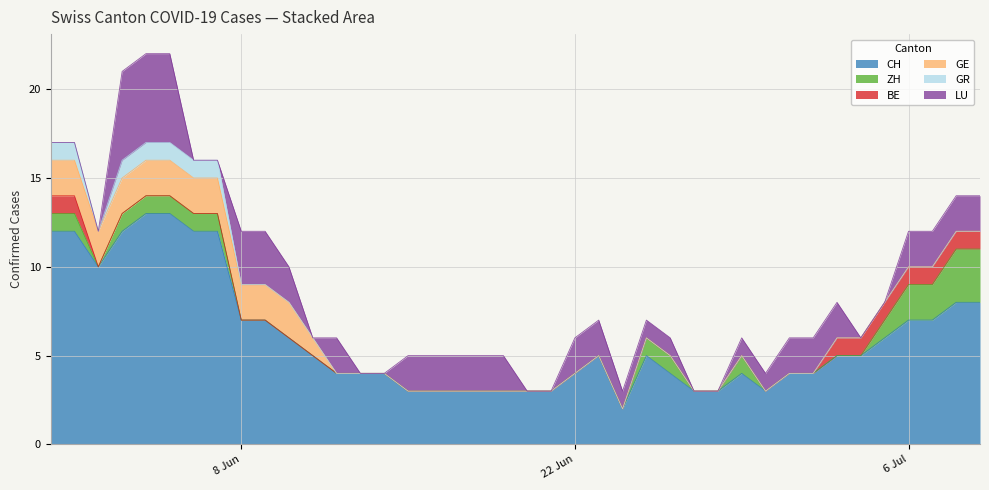

What is the sum of all LU values?

58